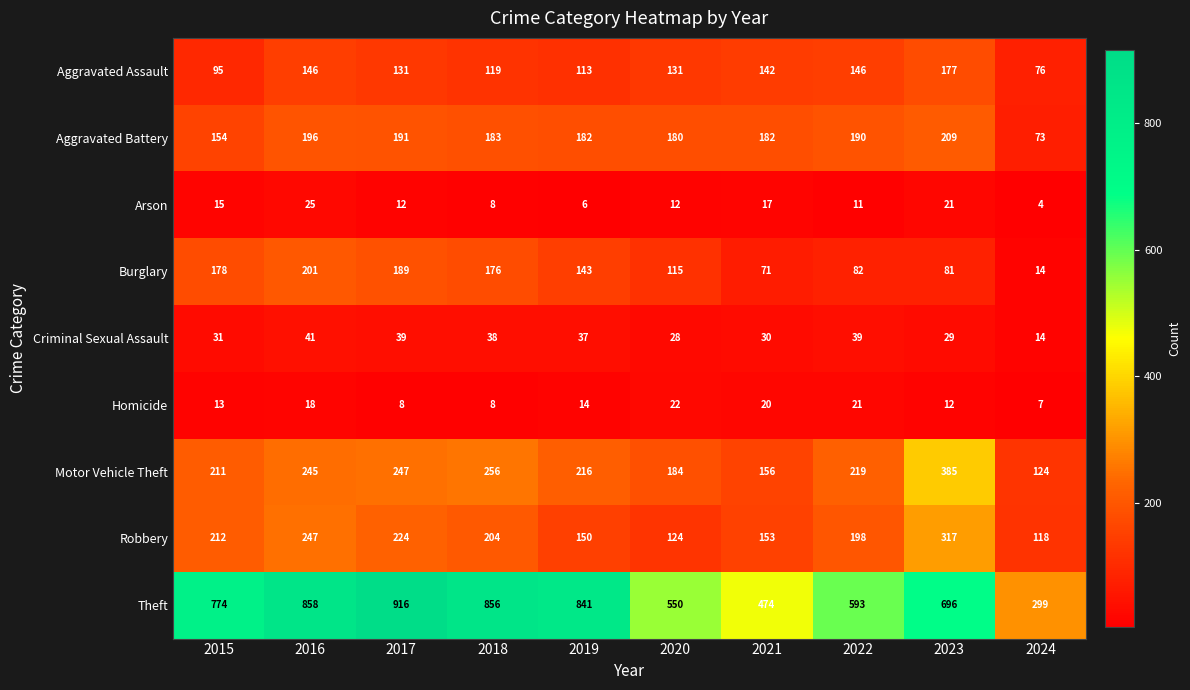

Where is Motor Vehicle Theft nearest to the value 254?

2018